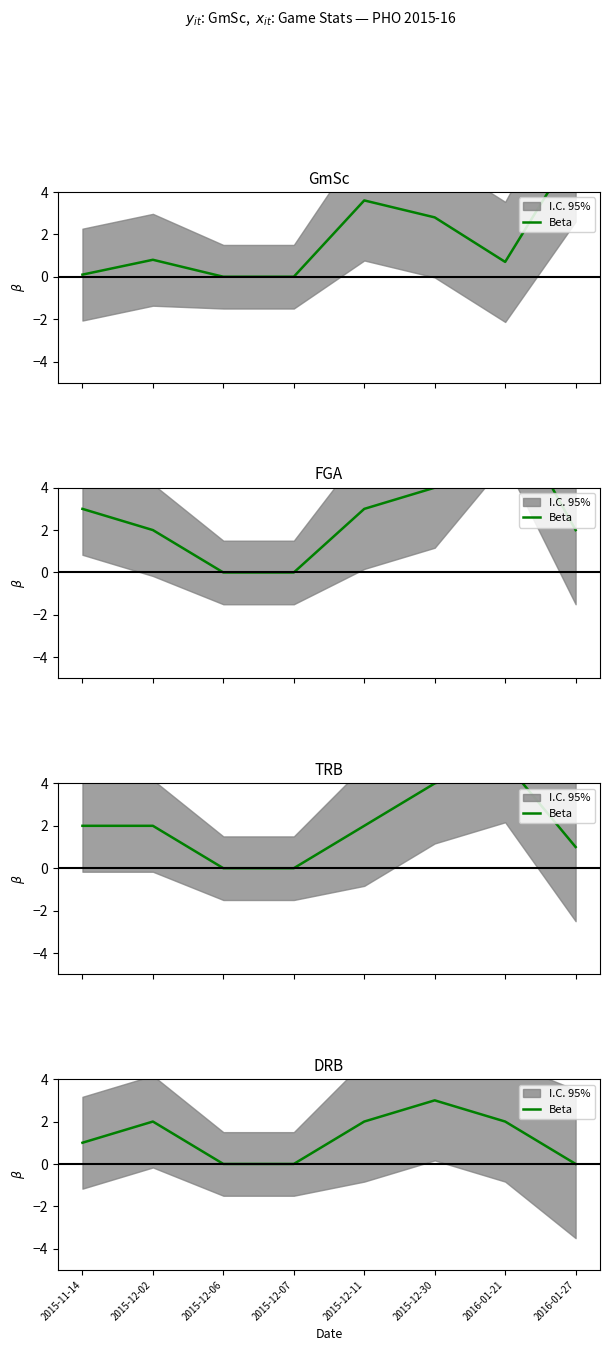

Rank the categories by value from highest to lowest.

2015-12-30, 2015-12-02, 2015-12-11, 2016-01-21, 2015-11-14, 2015-12-06, 2015-12-07, 2016-01-27